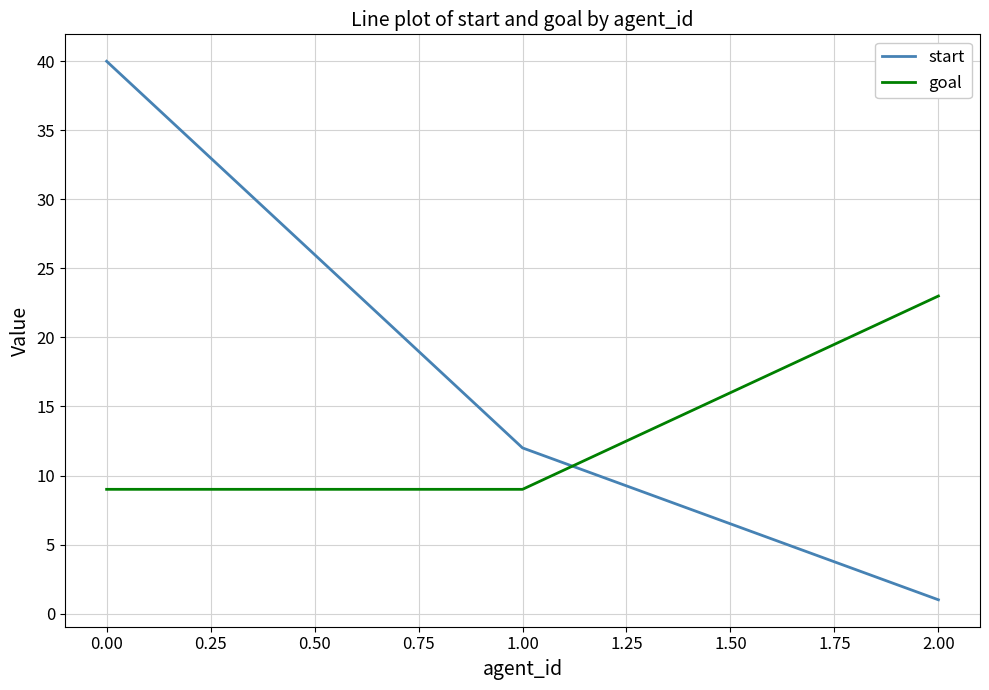

List the series in order of their overall mean, lowest first.

goal, start